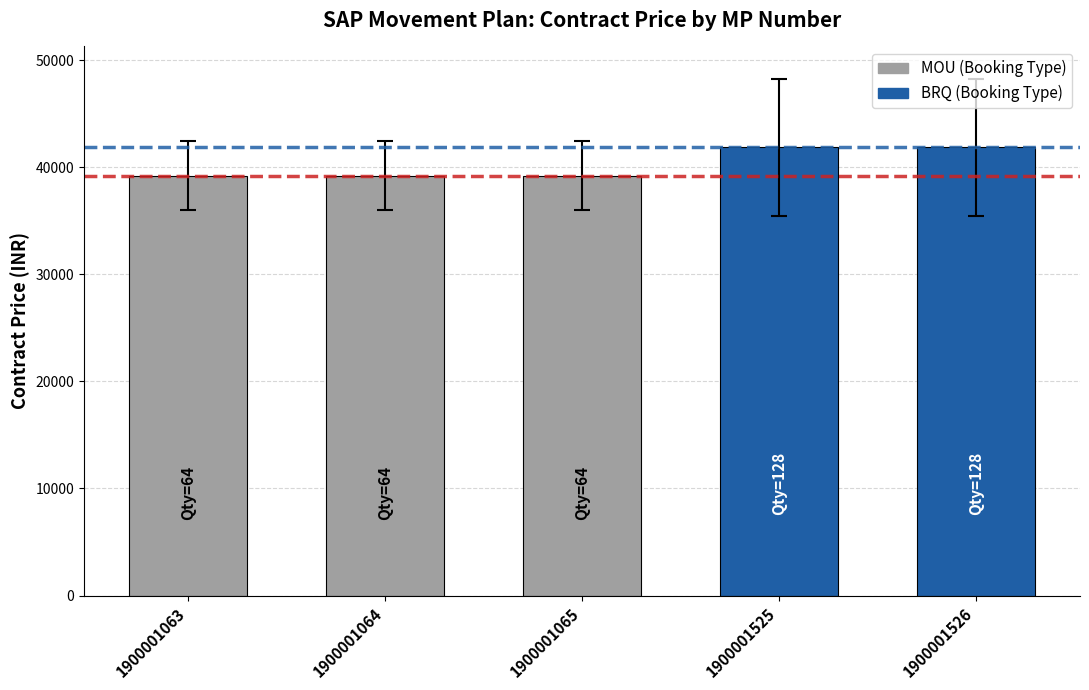

What is the ratio of the value at 1900001526 to the value at 1900001063?

1.1